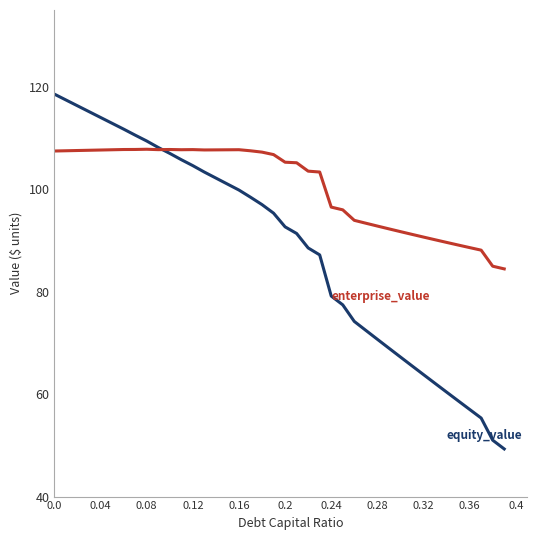

What is the greatest value displayed?

118.6